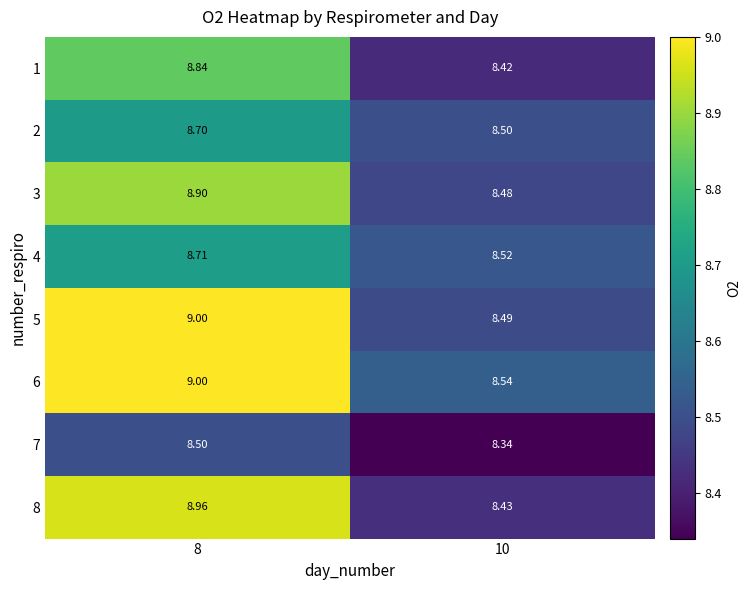

Reading right to left, list all the values displayed in this chart.

1: 10=8.4	8=8.8
2: 10=8.5	8=8.7
3: 10=8.5	8=8.9
4: 10=8.5	8=8.7
5: 10=8.5	8=9.0
6: 10=8.5	8=9.0
7: 10=8.3	8=8.5
8: 10=8.4	8=9.0